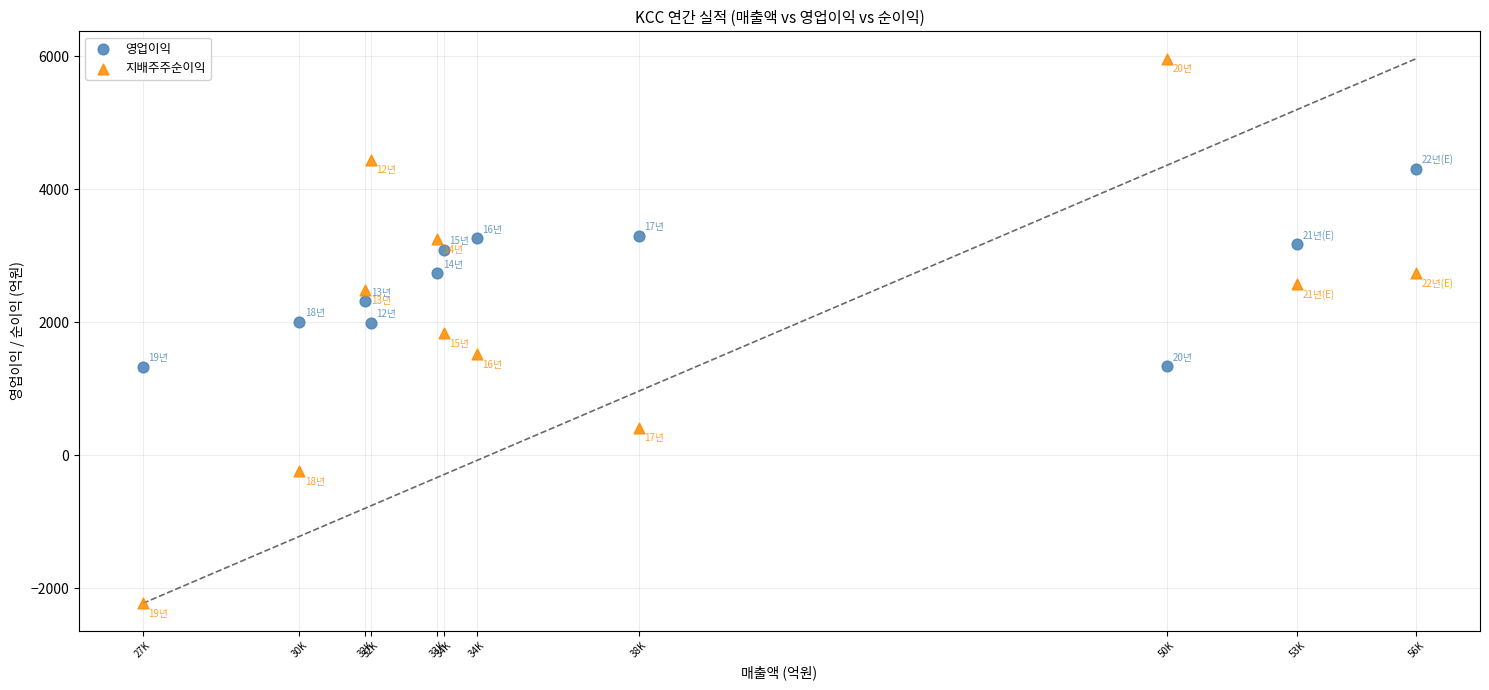

What are all the series names shown in the legend?

영업이익, 지배주주순이익